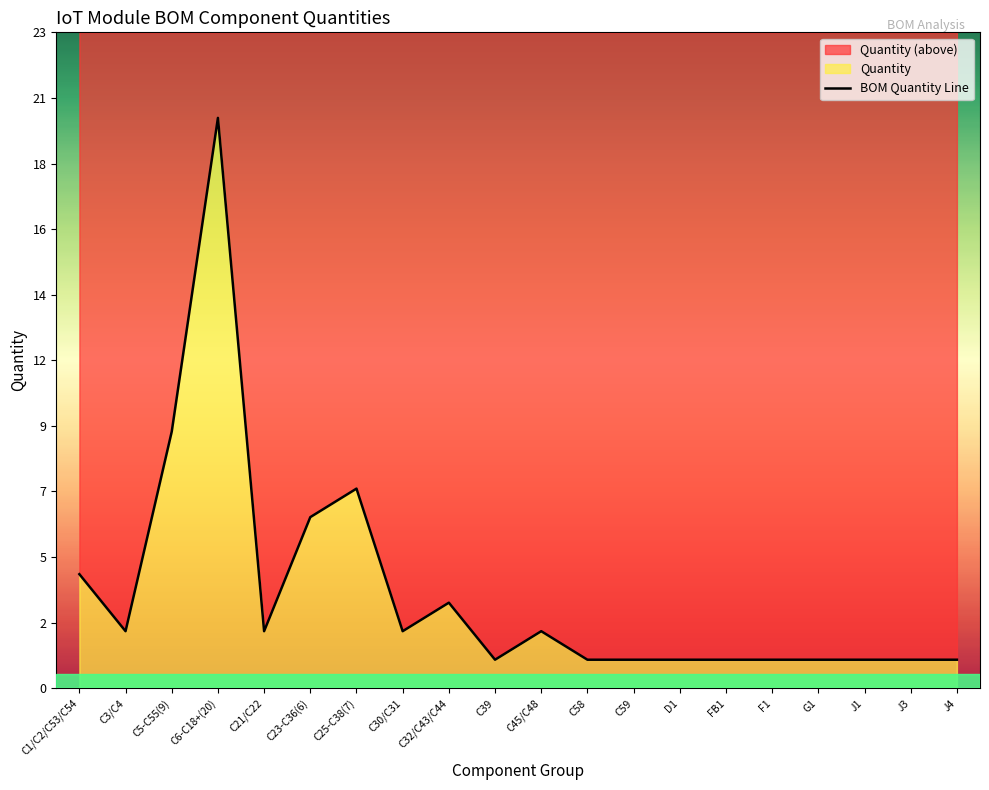

At which category does the data reach its first local peak?

C6-C18+(20)